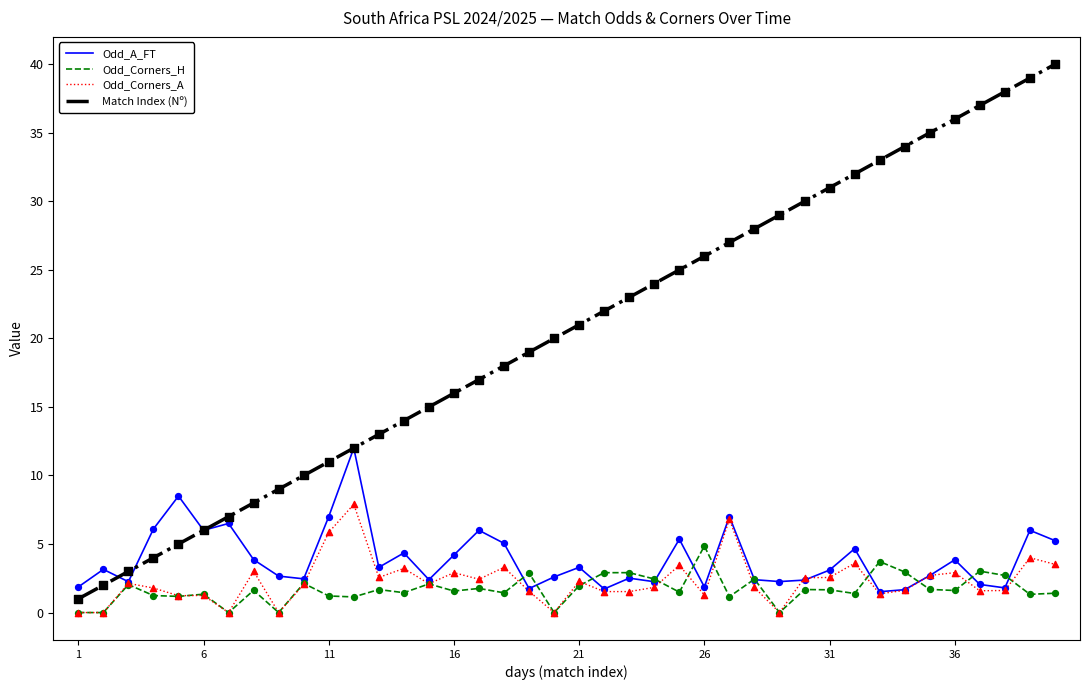

Which series has the largest total across all categories?

Match Index (Nº)